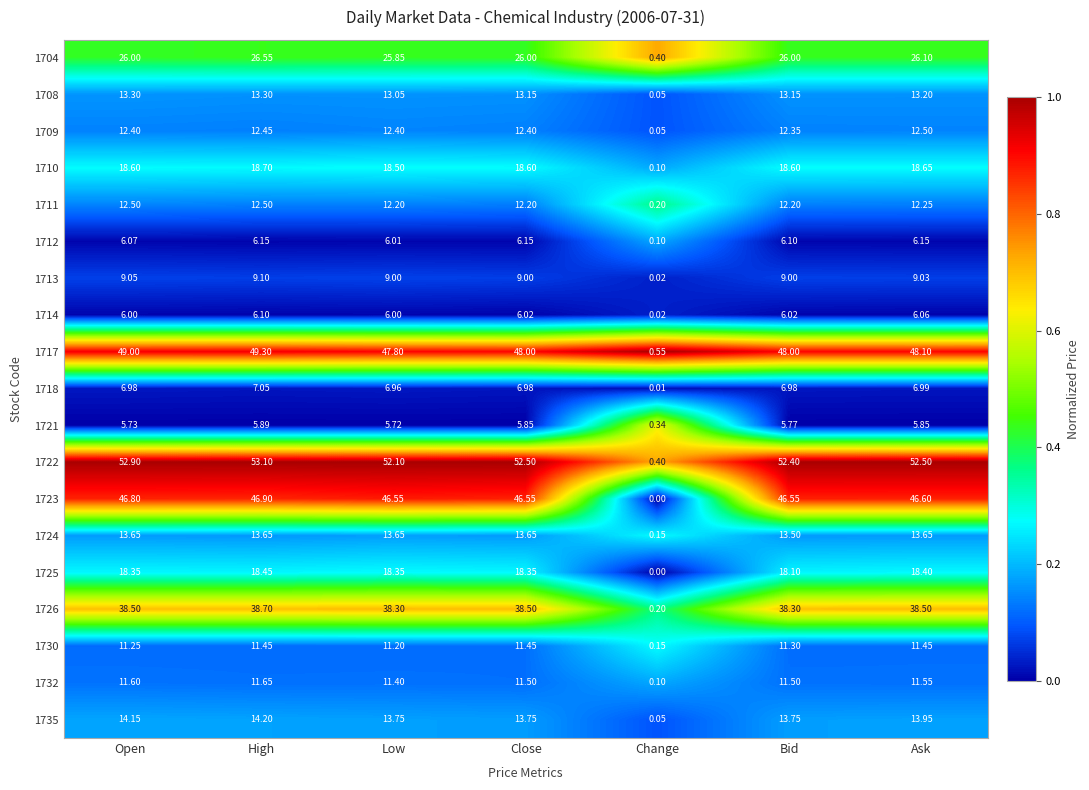

At which category is the sum across all series the highest?

High